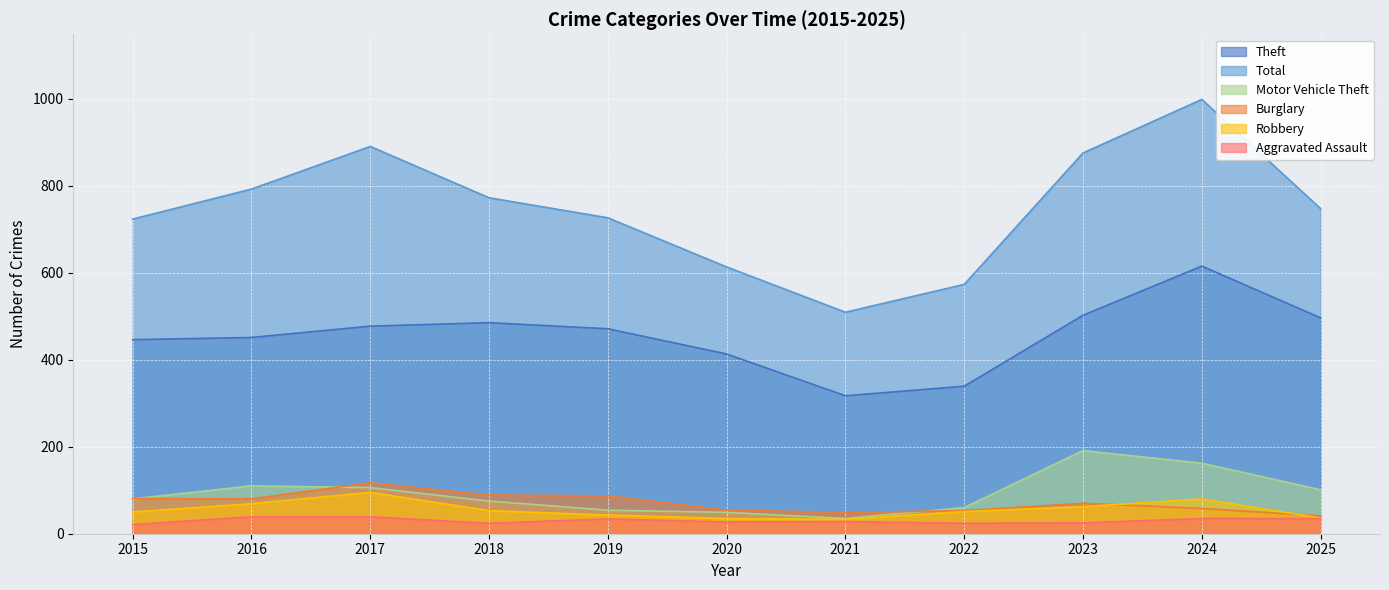

What are all the series names shown in the legend?

Theft, Total, Motor Vehicle Theft, Burglary, Robbery, Aggravated Assault